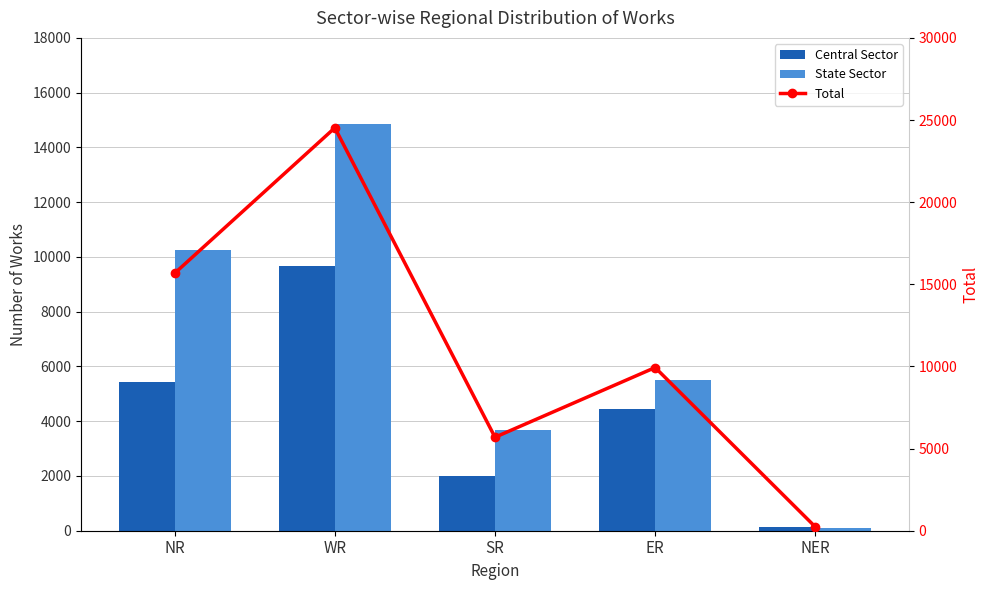

How many groups of bars are there?

5